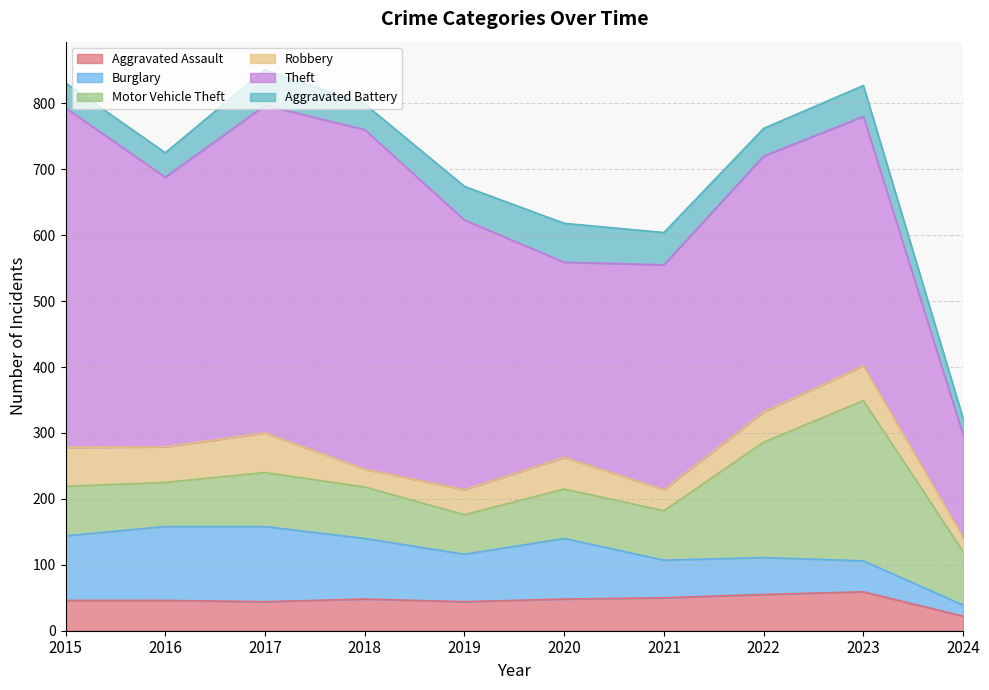

At 2016, list the series in order from largest to smallest.

Theft, Burglary, Motor Vehicle Theft, Robbery, Aggravated Assault, Aggravated Battery